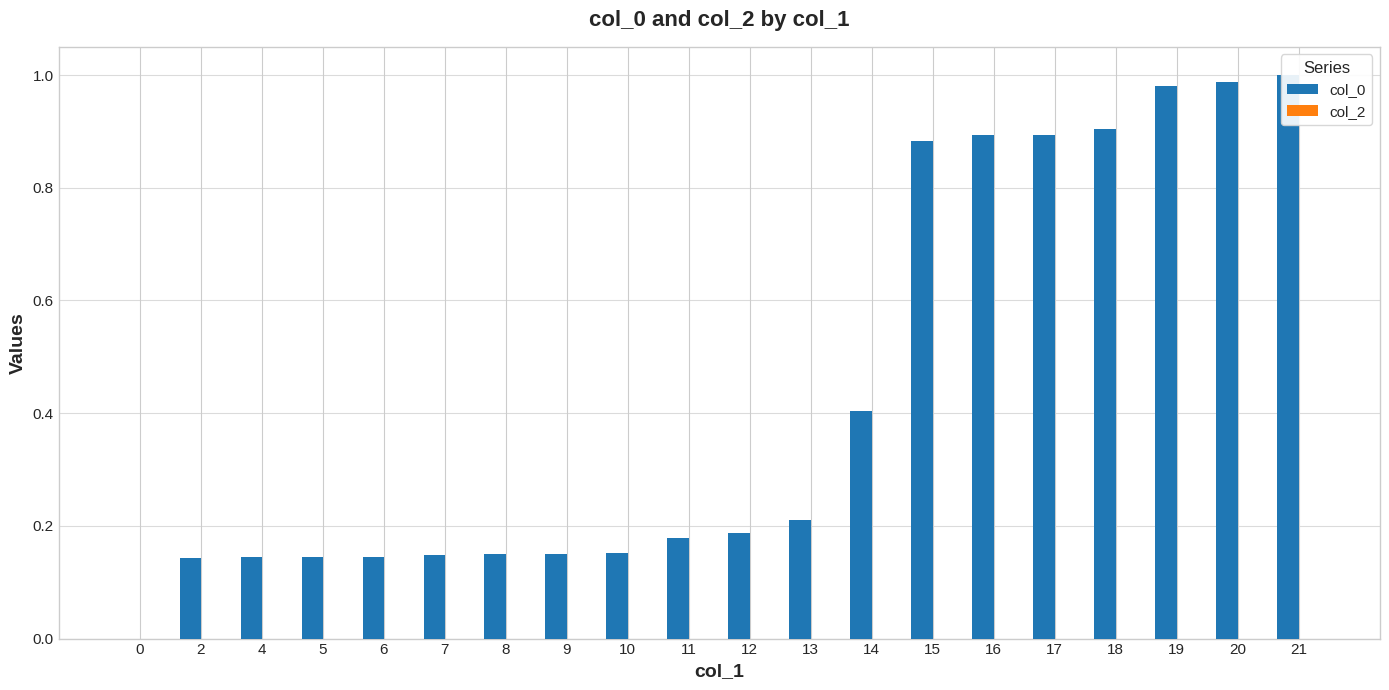

The col_2 series shows 0.0 at 13. True or false?

True